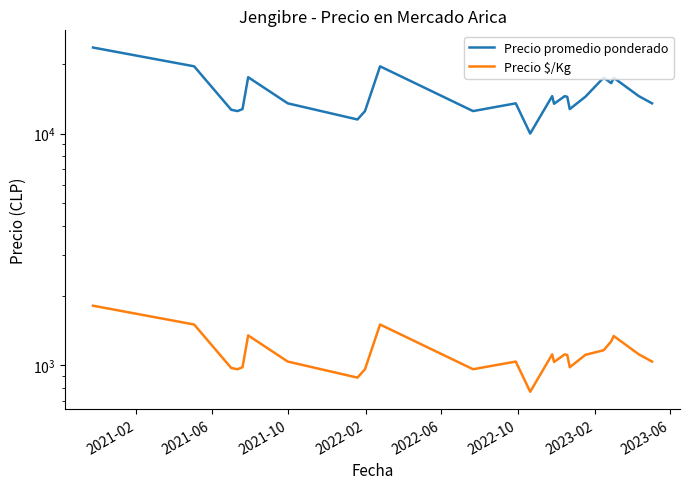

True or false: Precio $/Kg and Precio promedio ponderado cross at least once.

False